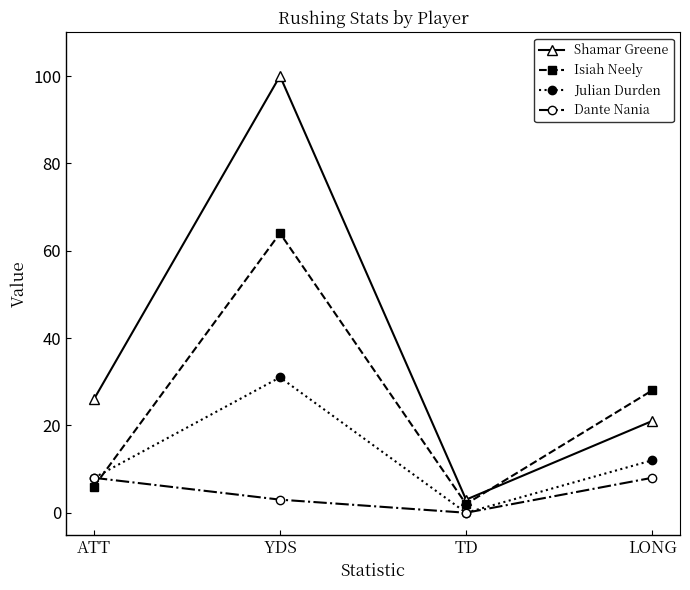

Where is the first local minimum for Julian Durden?

TD